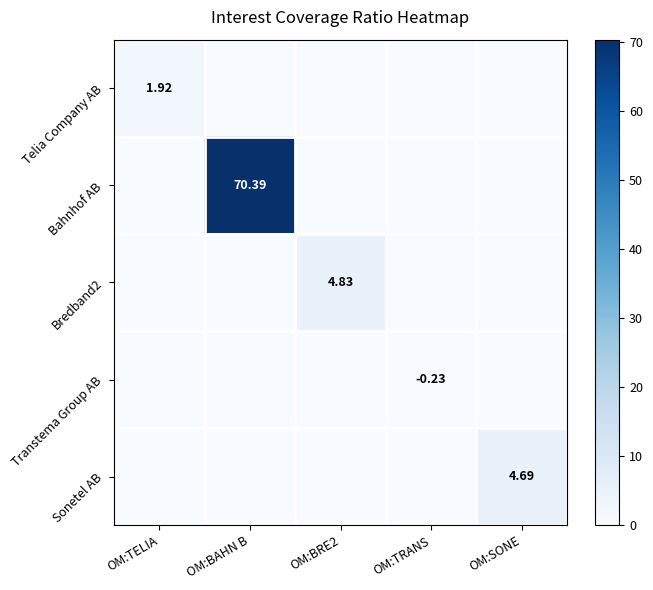

How many positive values does the Bredband2 series have?

1